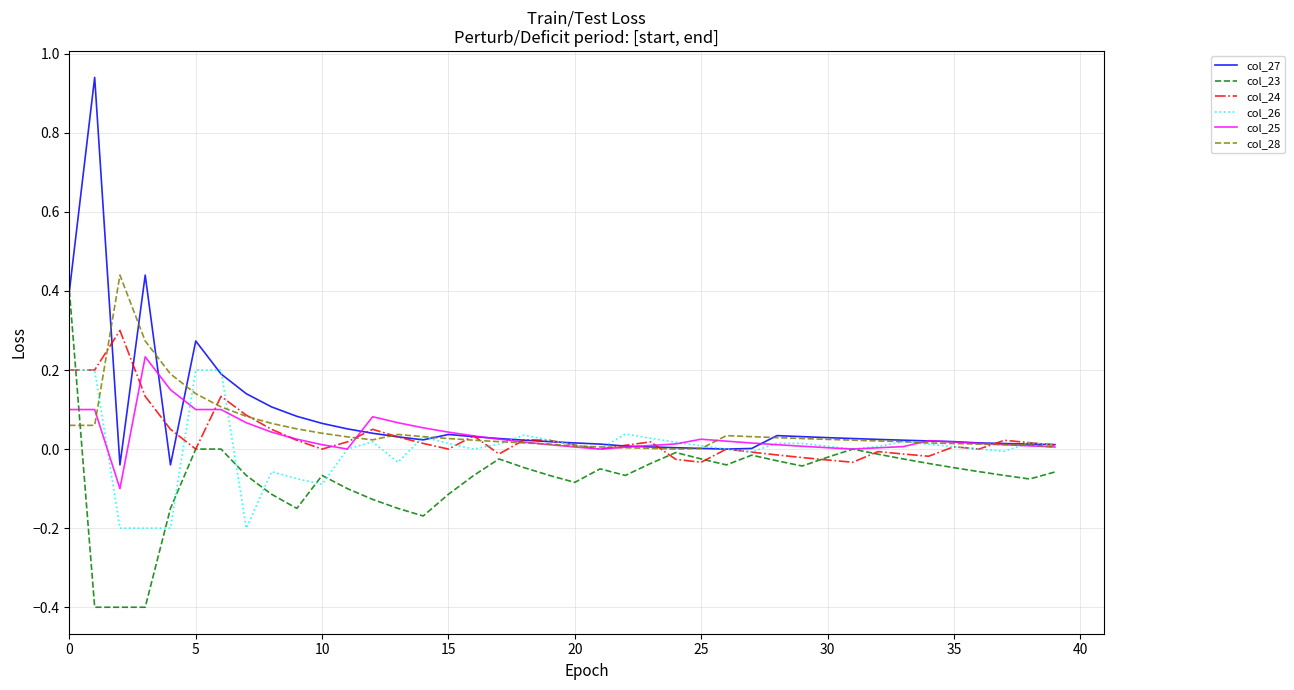

Which series has the widest spread of values?

col_27